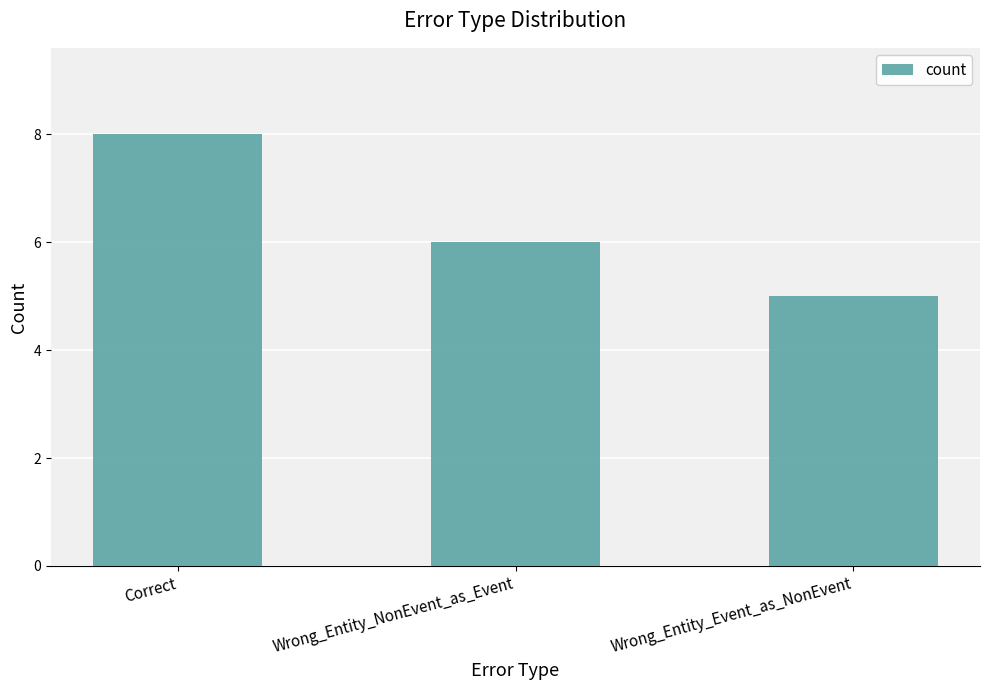

True or false: the data shows 6 at Wrong_Entity_NonEvent_as_Event.

True